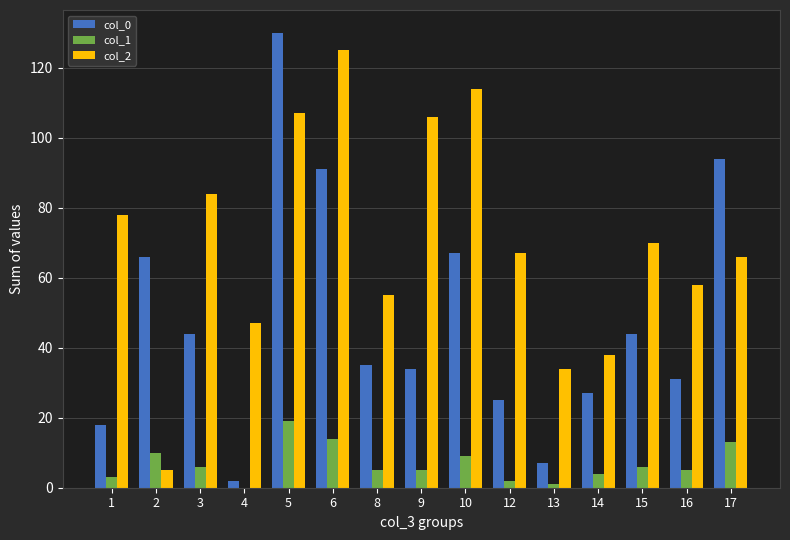

What is the greatest value displayed?

130